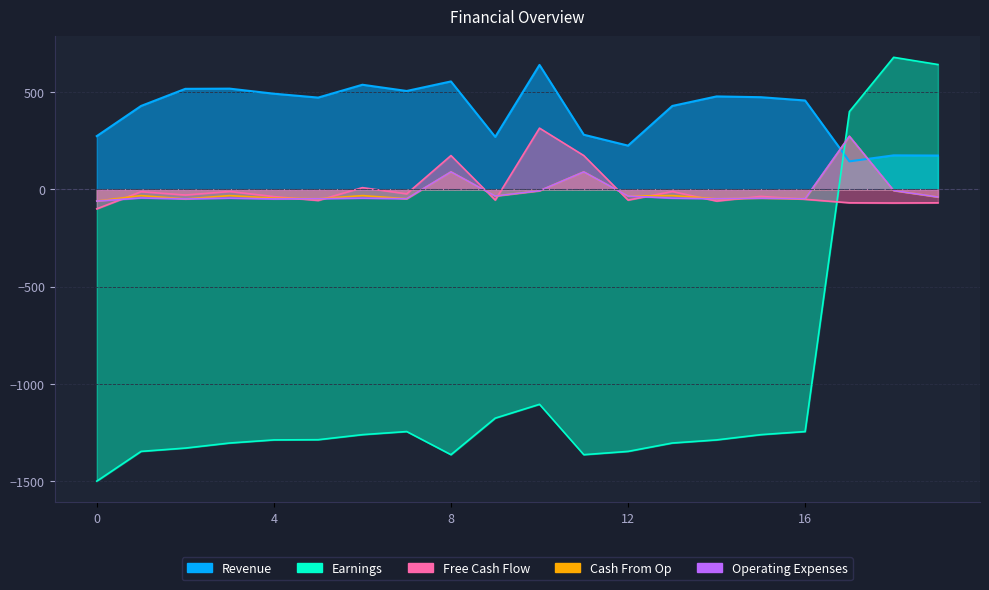

The value of Operating Expenses at 6 is -30. True or false?

False